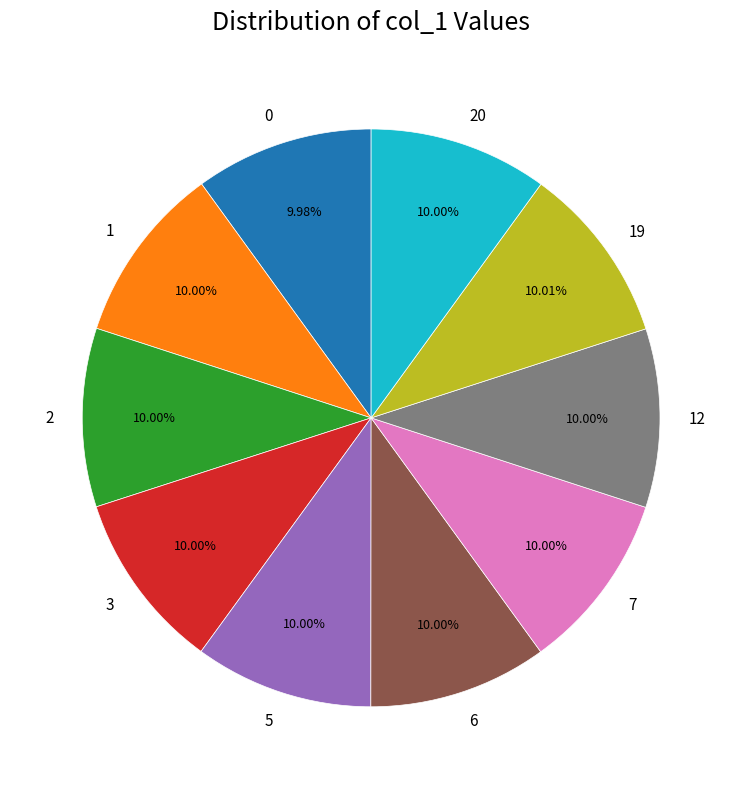

Approximately how many times larger is the value at 12 compared to 7?

1.0